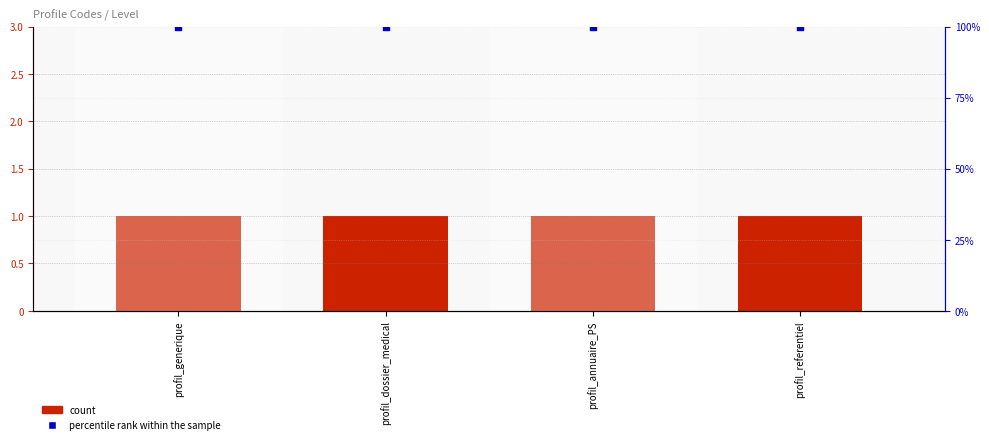

At how many categories does at least one series exceed 71?

4